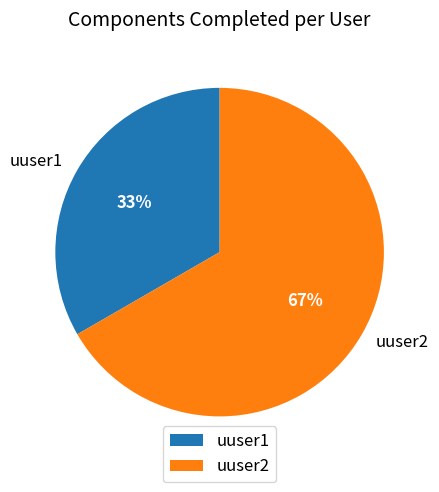

Does uuser1 account for over 50% of the chart?

No